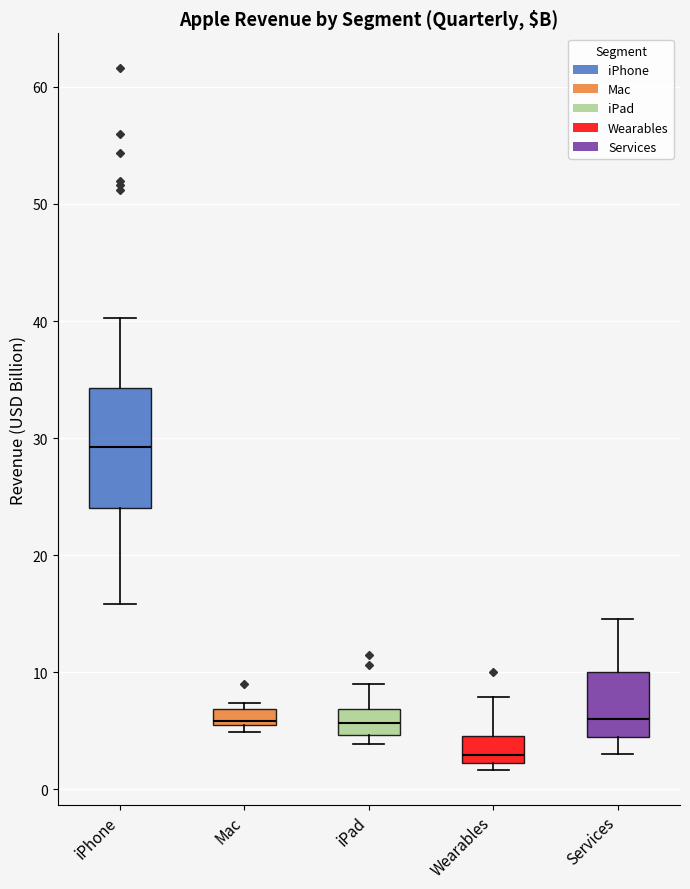

Where is the lower edge of the box for Wearables on the y-axis? The values are not printed on the chart, so give them approximately, as read against the axis.

2